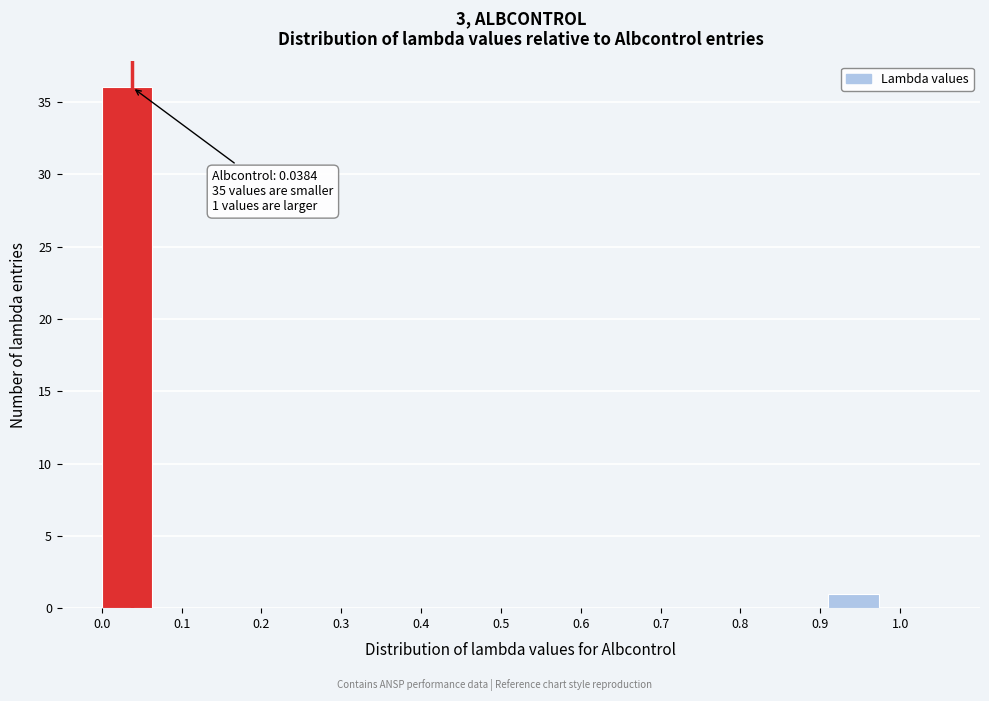

Over which range of the x-axis is the bar tallest?

0.00 to 0.07